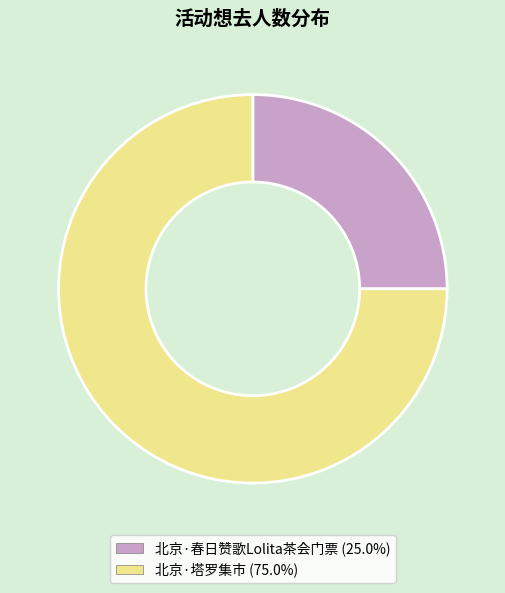

Combined, do 北京·塔罗集市 and 北京·春日赞歌Lolita茶会门票 account for over 50%?

Yes